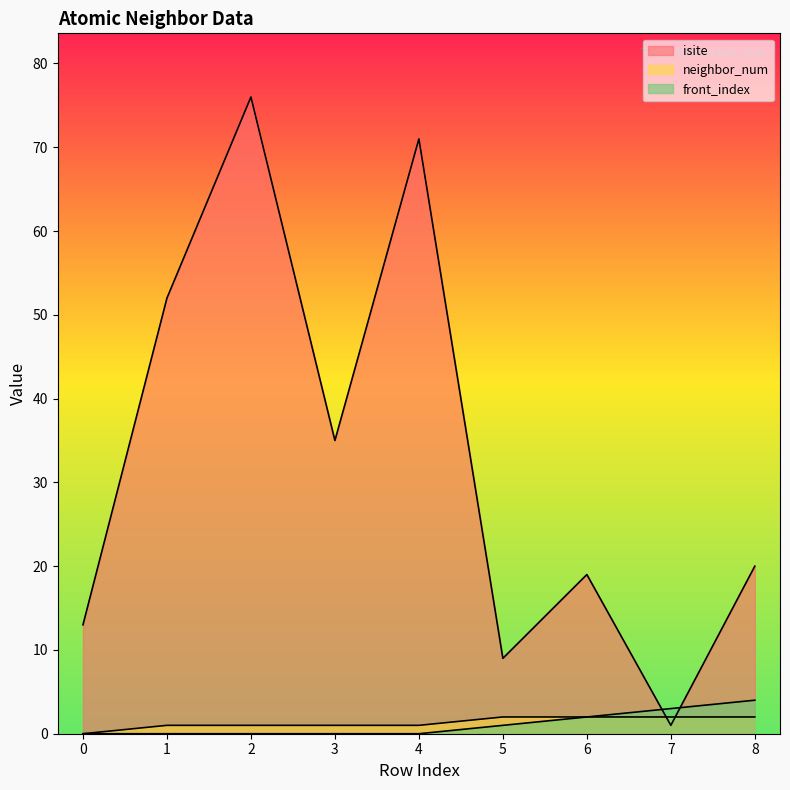

Reading right to left, extract all data points from this chart.

isite: 20	1	19	9	71	35	76	52	13
neighbor_num: 2	2	2	2	1	1	1	1	0
front_index: 4	3	2	1	0	0	0	0	0